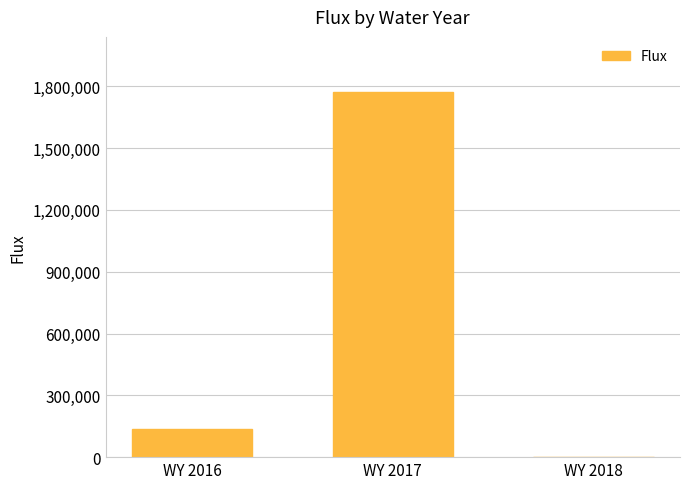

What value does the data have at WY 2017?

1773506.8